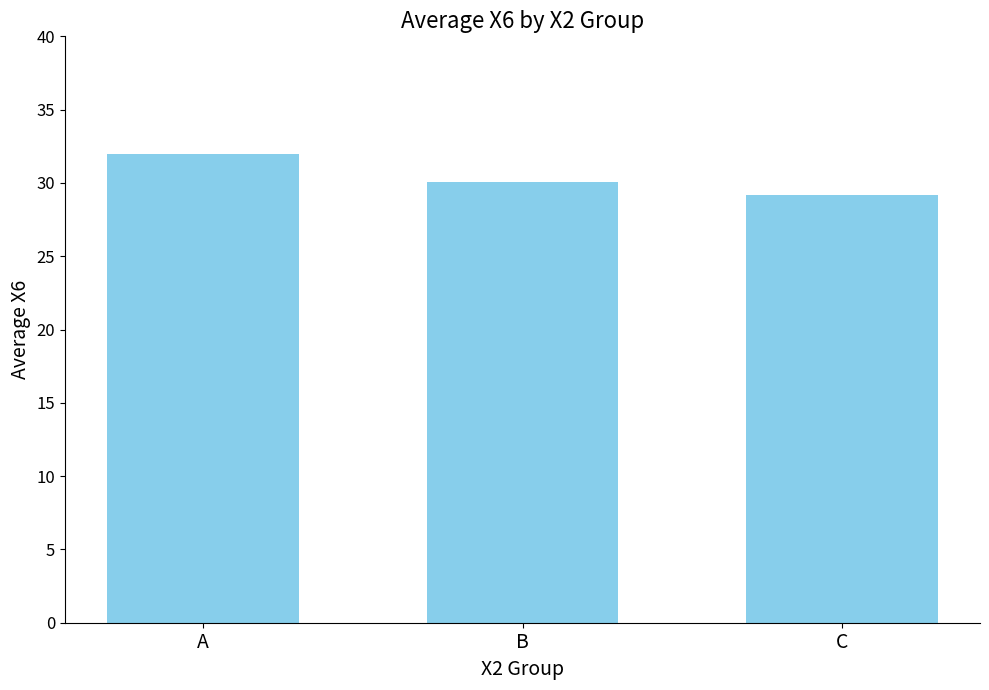

The value at C is 41.2. True or false?

False